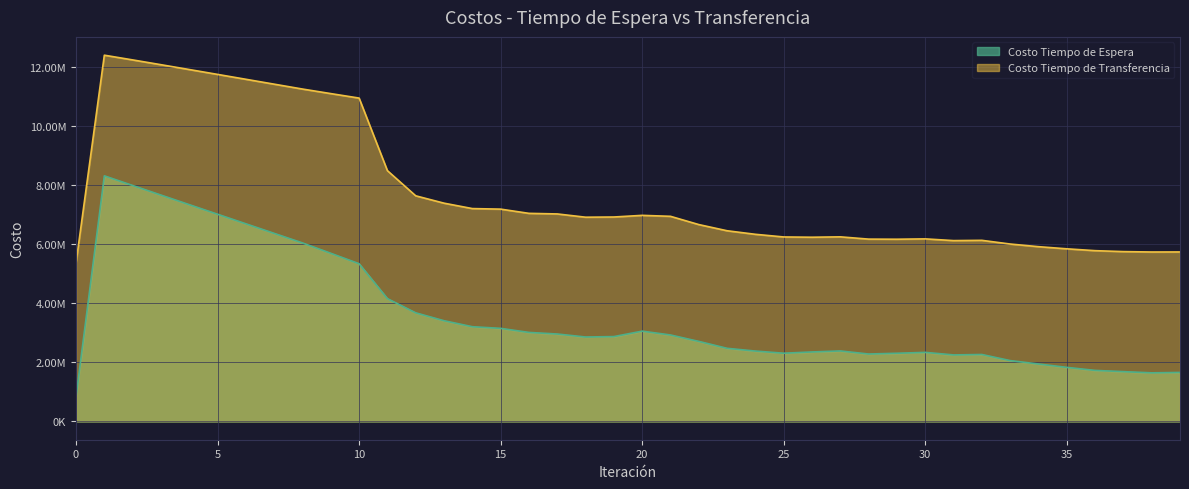

Reading right to left, extract all data points from this chart.

Costo Tiempo de Espera: 39=1656395.3	38=1642794.5	37=1683603.0	36=1725317.8	35=1827610.1	34=1942009.0	33=2056632.0	32=2263500.3	31=2248619.8	30=2334789.4	29=2304936.5	28=2279589.2	27=2382875.7	26=2349188.1	25=2306818.8	24=2379393.9	23=2471951.3	22=2706121.7	21=2923186.0	20=3053103.8	19=2868740.7	18=2855169.0	17=2956017.3	16=3009825.7	15=3147317.7	14=3202765.9	13=3405603.3	12=3672225.3	11=4152761.7	10=5333264.6	9=5686123.4	8=6036452.2	7=6360124.8	6=6683723.7	5=7007375.4	4=7331210.8	3=7655379.3	2=7980066.5	1=8305523.4	0=830552.3
Costo Tiempo de Transferencia: 39=5731820.6	38=5730053.8	37=5743322.5	36=5775147.2	35=5837538.0	34=5910295.7	33=5999701.3	32=6124396.8	31=6115613.6	30=6173834.7	29=6162125.9	28=6165805.7	27=6242600.2	26=6229746.4	25=6238804.9	24=6328356.2	23=6448413.4	22=6657757.2	21=6936735.5	20=6969282.3	19=6913660.6	18=6906922.0	17=7017377.2	16=7036980.3	15=7179884.5	14=7198635.7	13=7381342.1	12=7630209.3	11=8481333.5	10=10935977.7	9=11087427.1	8=11241391.5	7=11406456.1	6=11571768.4	5=11736924.1	4=11901503.7	3=12065028.9	2=12226904.5	1=12386327.1	0=5357338.7